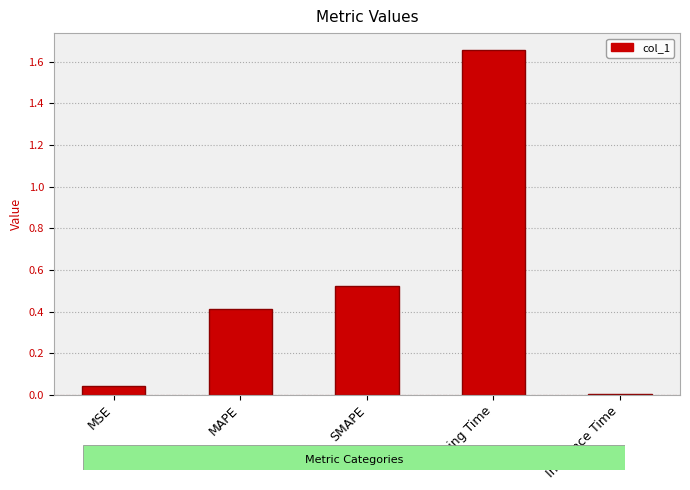

True or false: the data shows 0.4 at Training Time.

False